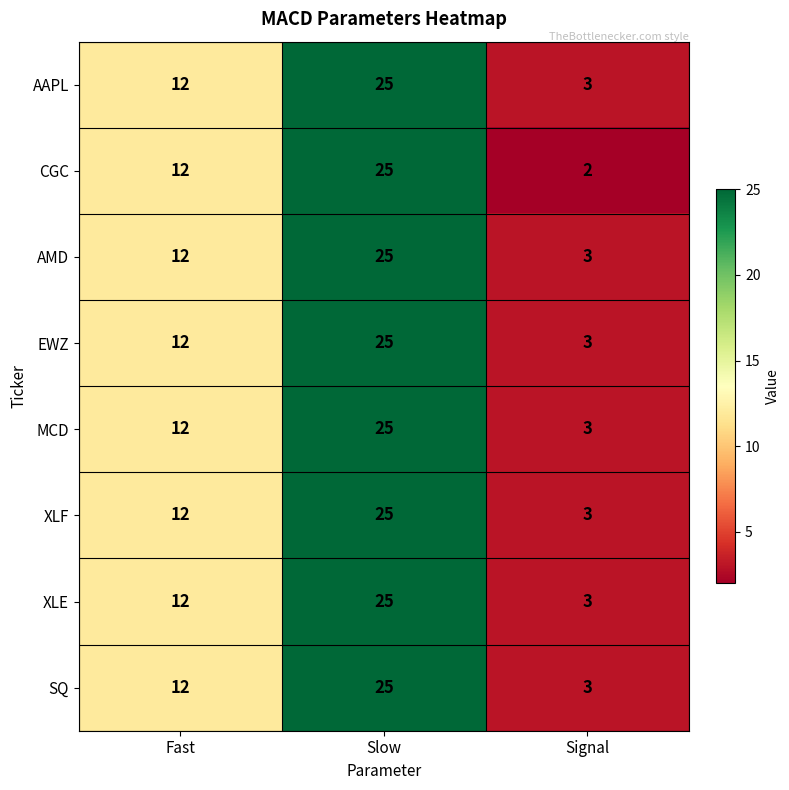

What is the average value of the AMD series?

13